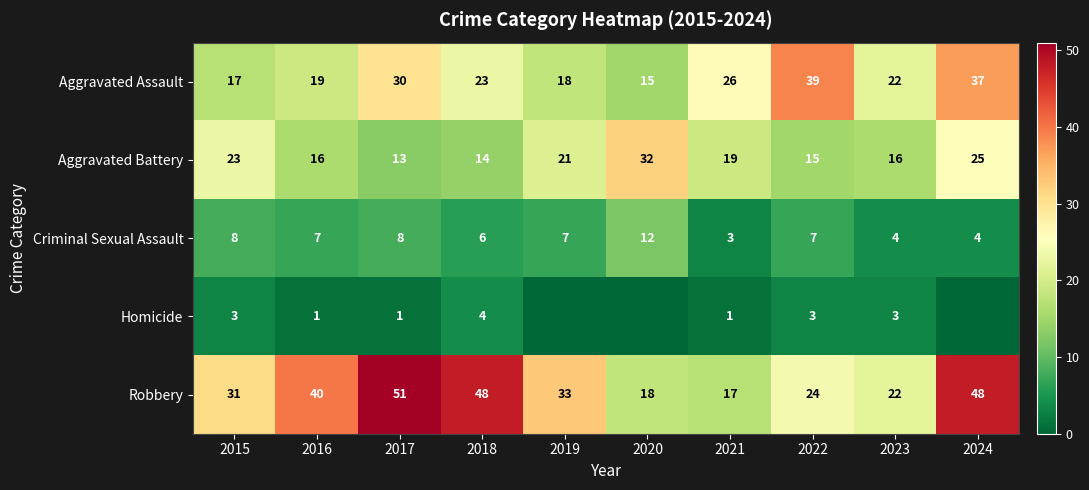

True or false: Aggravated Battery has a value of 23 at 2016.

False